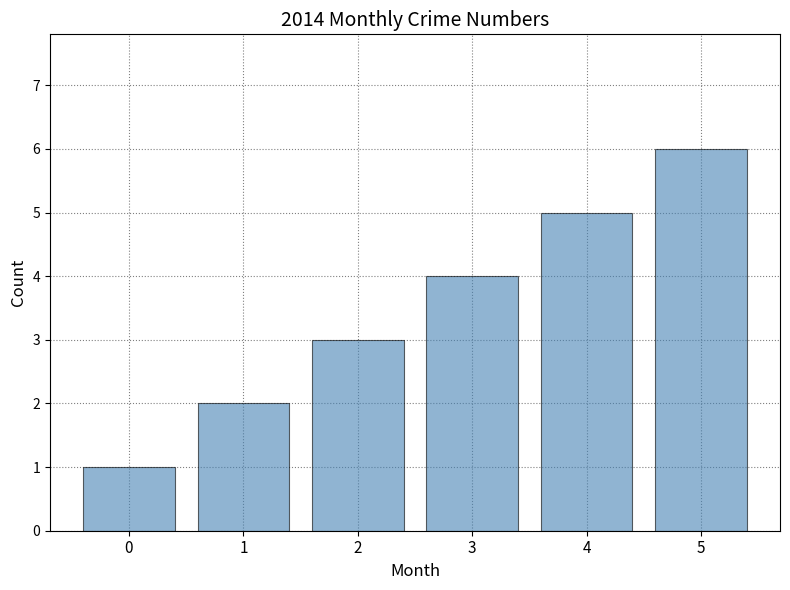

What is the ratio of the value at 3 to the value at 0?

4.0